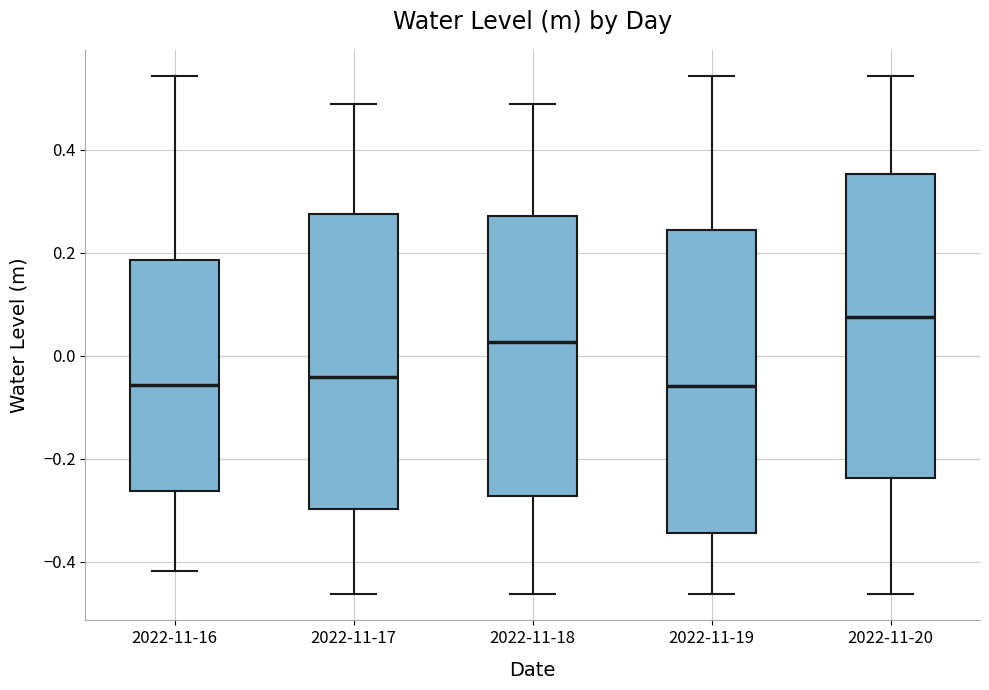

Where does the median line of the box for 2022-11-18 sit on the y-axis? The values are not printed on the chart, so give them approximately, as read against the axis.

0.02